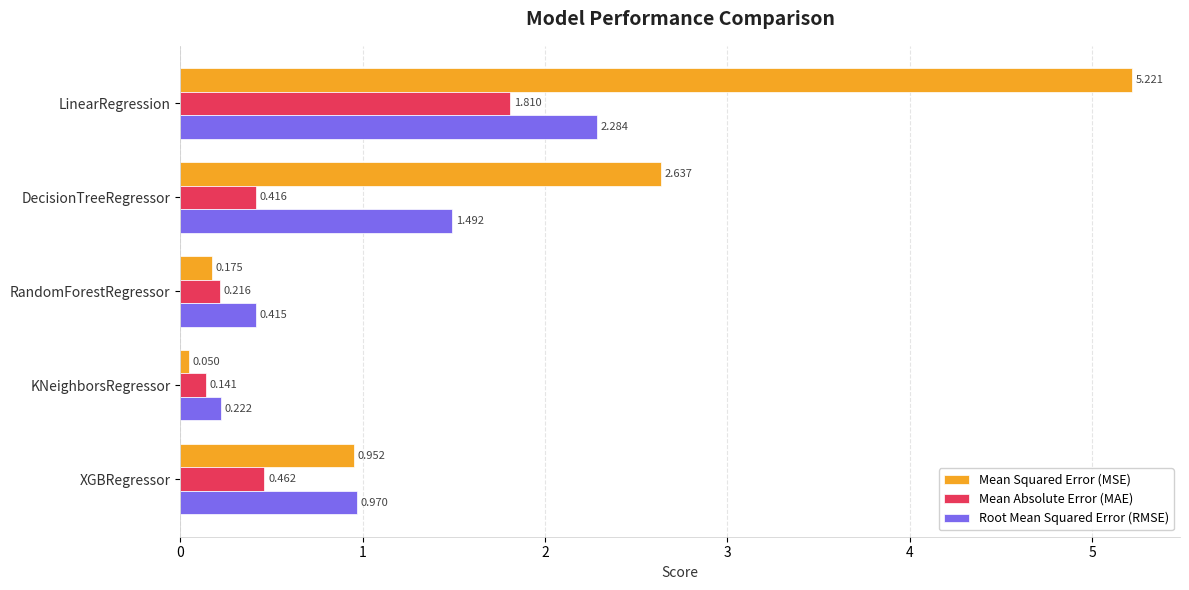

How many series are shown in this chart?

3